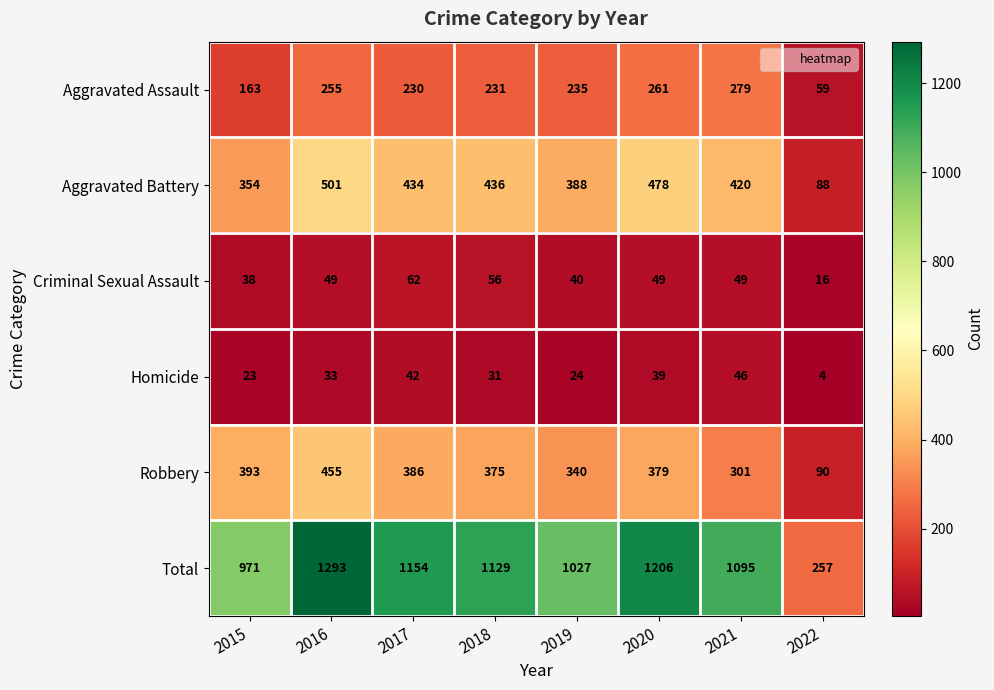

What is the difference between the highest and lowest values at 2018?

1098